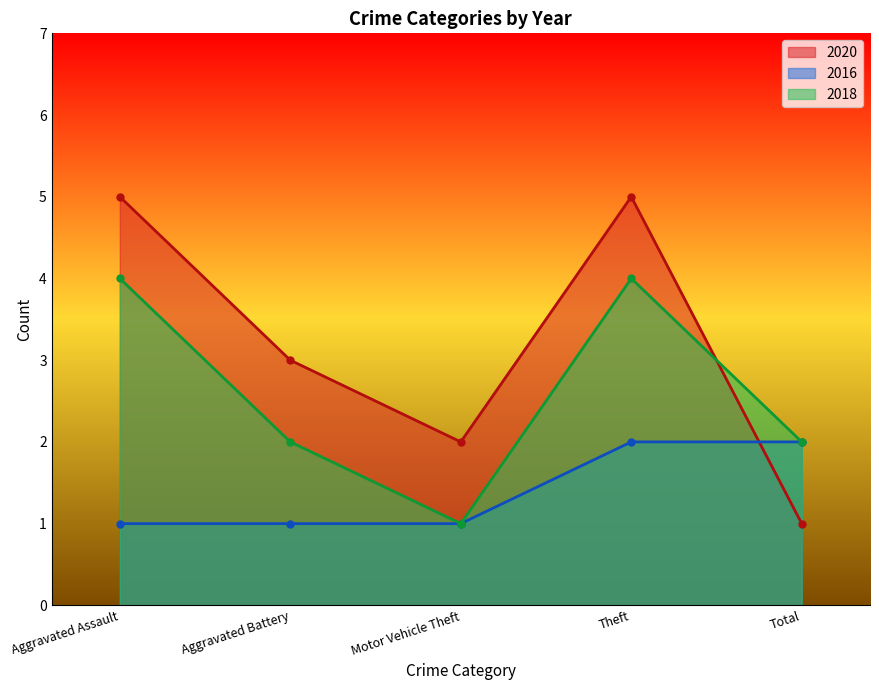

True or false: 2018 and 2016 cross at least once.

False